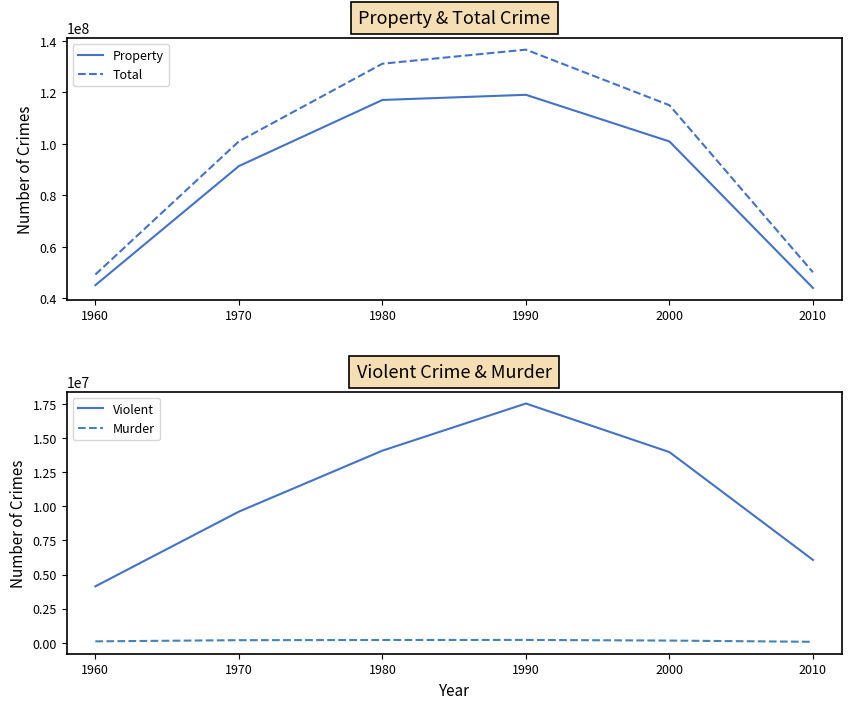

Is it true that Violent equals 7390563 at 1960?

False